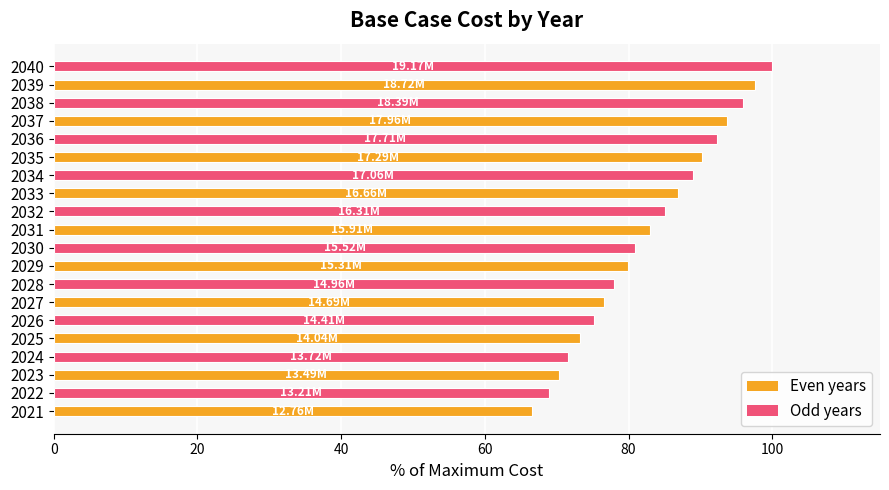

Are the bars grouped side by side (vs. stacked)?

No